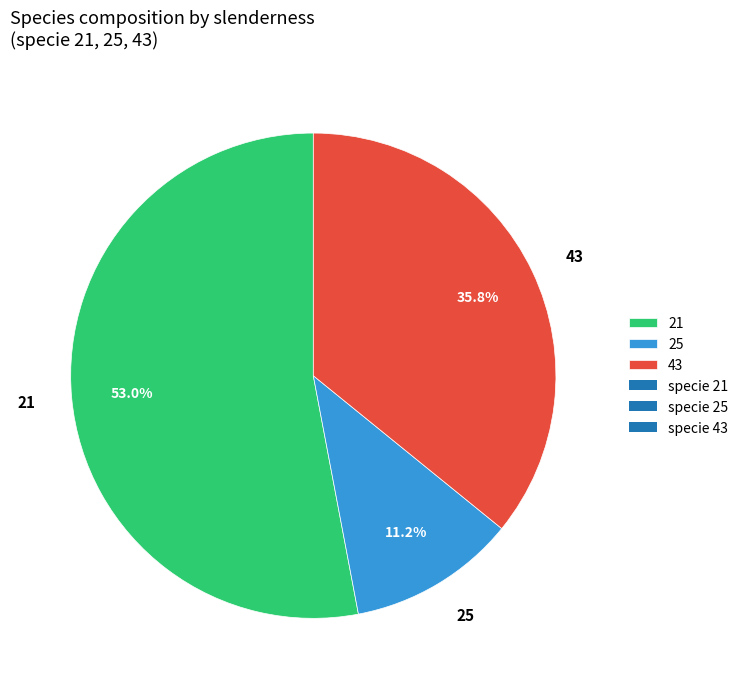

What is the ratio of the value at 43 to the value at 25?

3.2